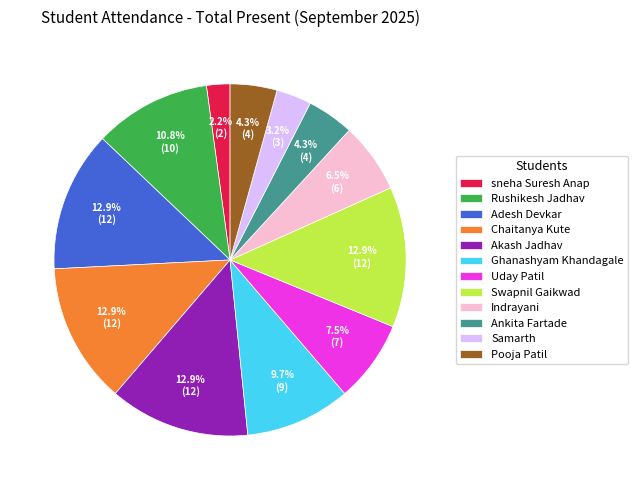

How many slices are in this pie chart?

12